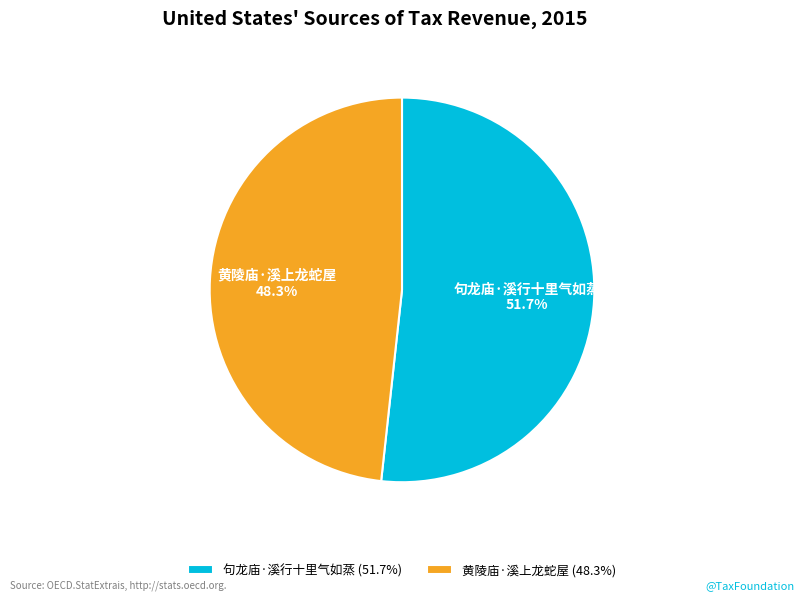

To the nearest percent, what is the difference between the 黄陵庙·溪上龙蛇屋 and 句龙庙·溪行十里气如蒸 slice percentages?

3%